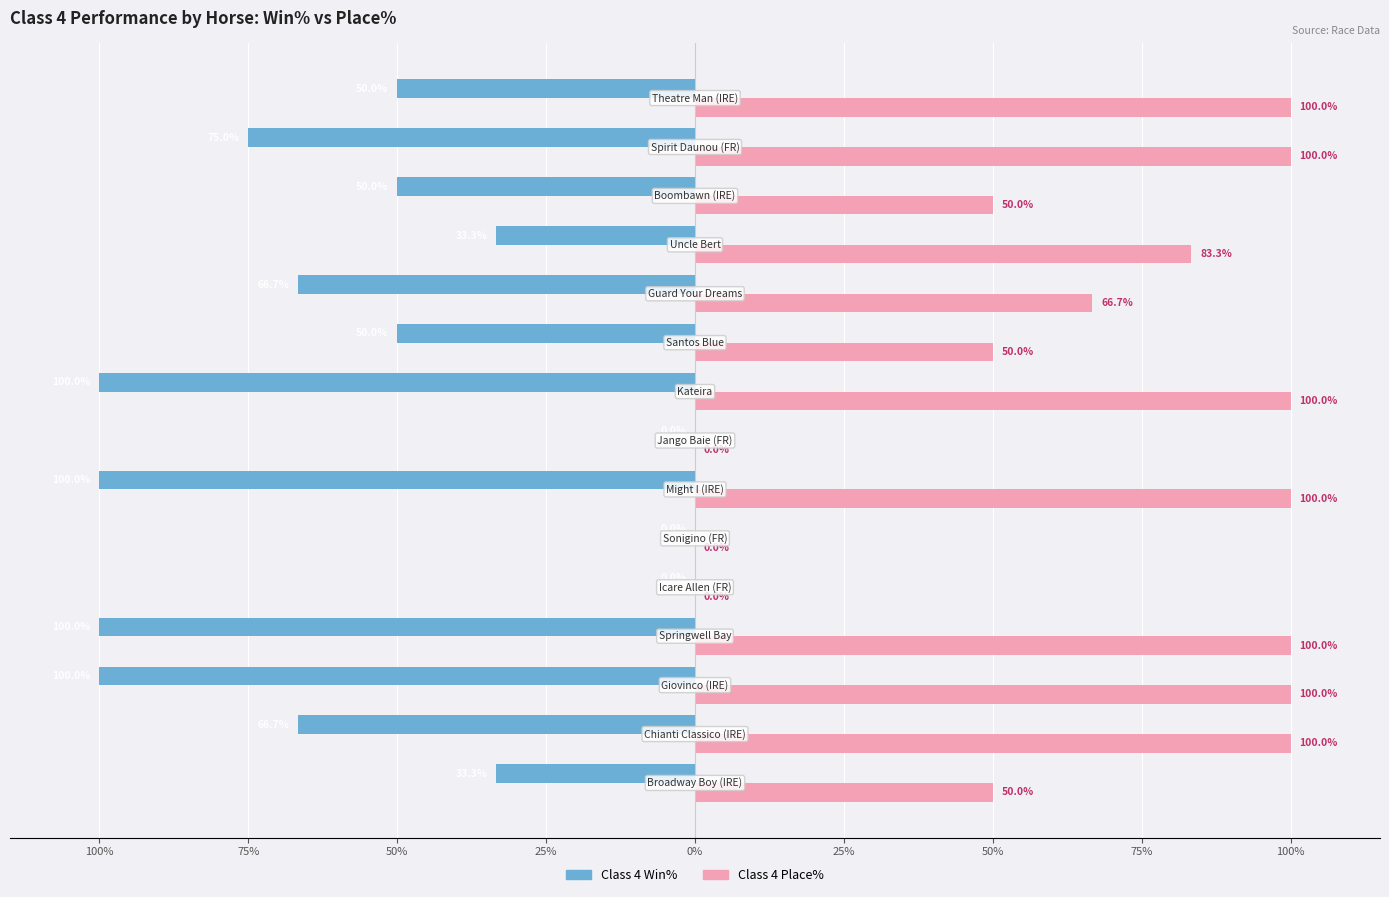

Reading left to right, what are all the values shown in this chart?

Class 4 Win%: -33.3	-66.7	-100.0	-100.0	0.0	0.0	-100.0	0.0	-100.0	-50.0	-66.7	-33.3	-50.0	-75.0	-50.0
Class 4 Place%: 50.0	100.0	100.0	100.0	0.0	0.0	100.0	0.0	100.0	50.0	66.7	83.3	50.0	100.0	100.0